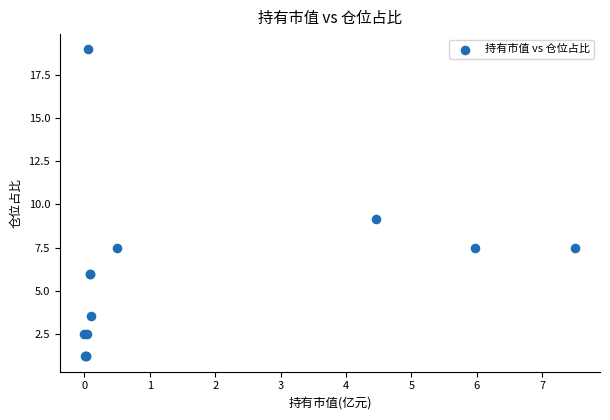

What Y value in the scatter plot is closest to 10?

9.1